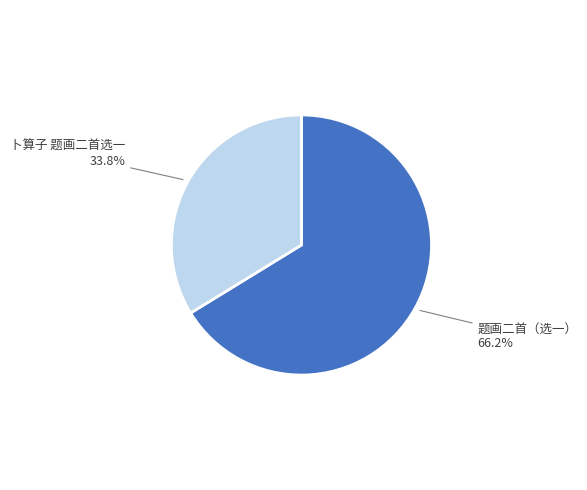

Does 题画二首（选一） account for over 50% of the chart?

Yes